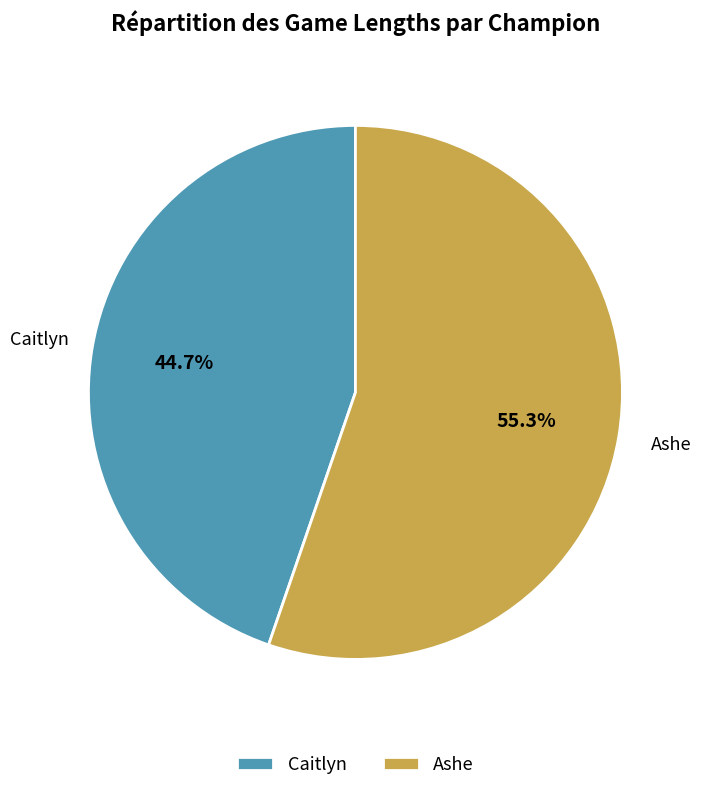

What is the smallest slice in the pie chart?

Caitlyn